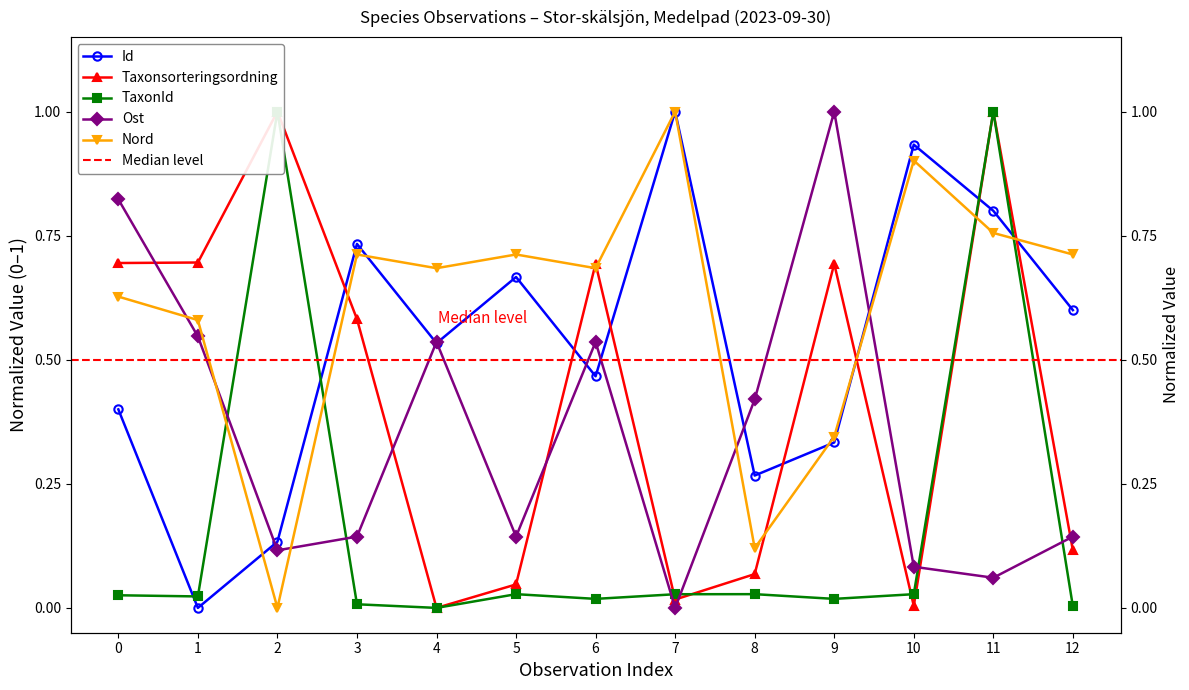

How many lines are shown in the chart?

5